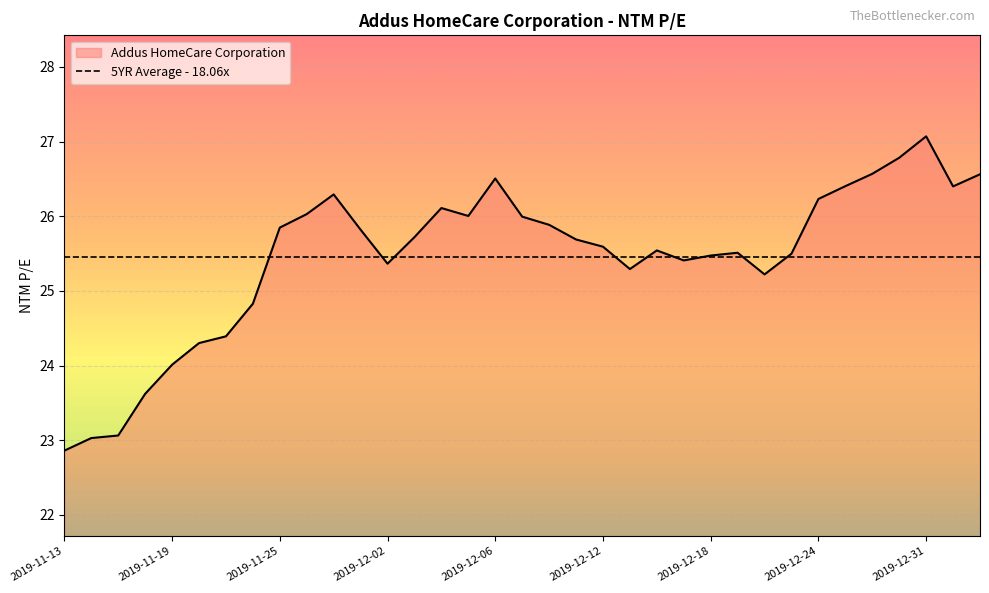

What is the difference between the second highest and minimum values?

3.9